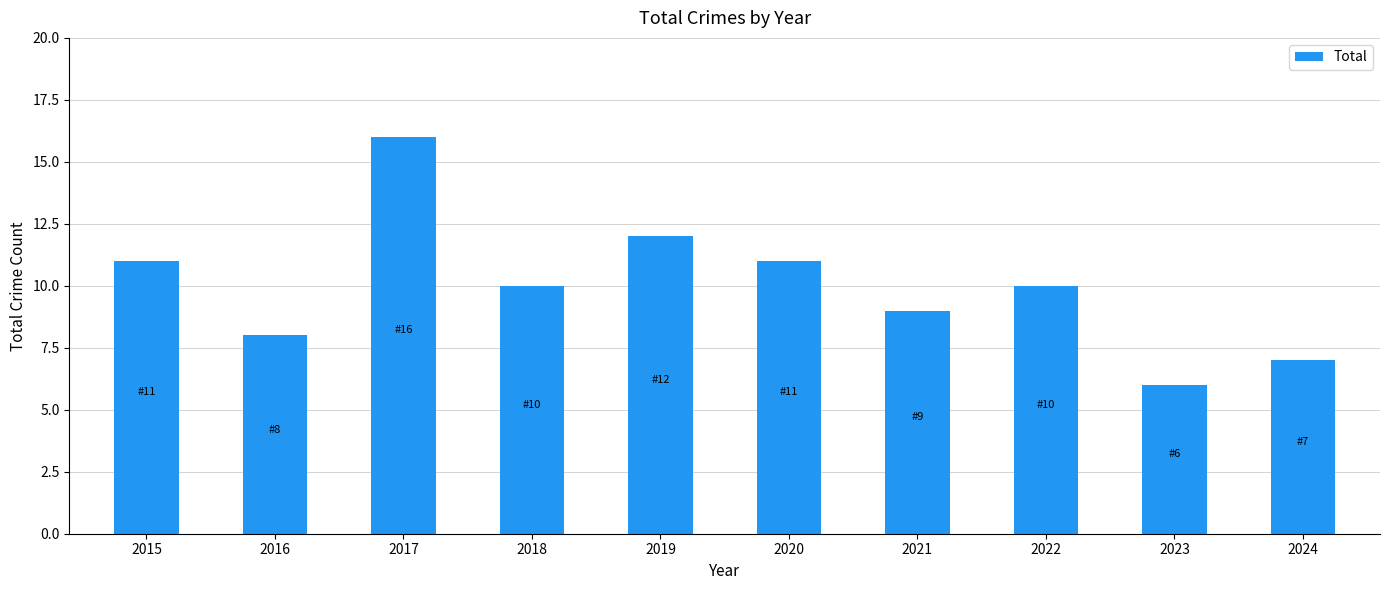

What is the difference between the maximum and second lowest values?

9